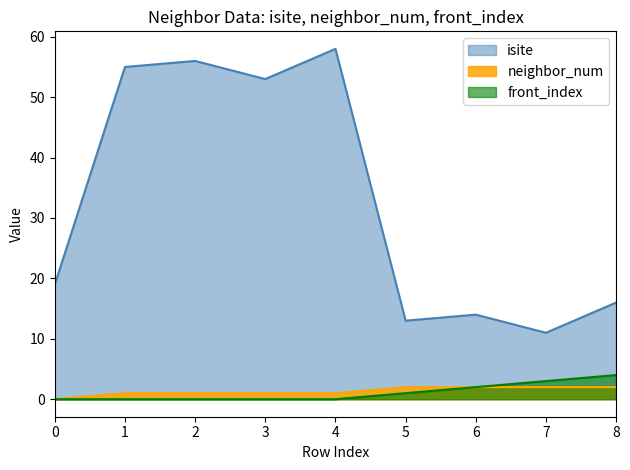

Which series has the widest spread of values?

isite